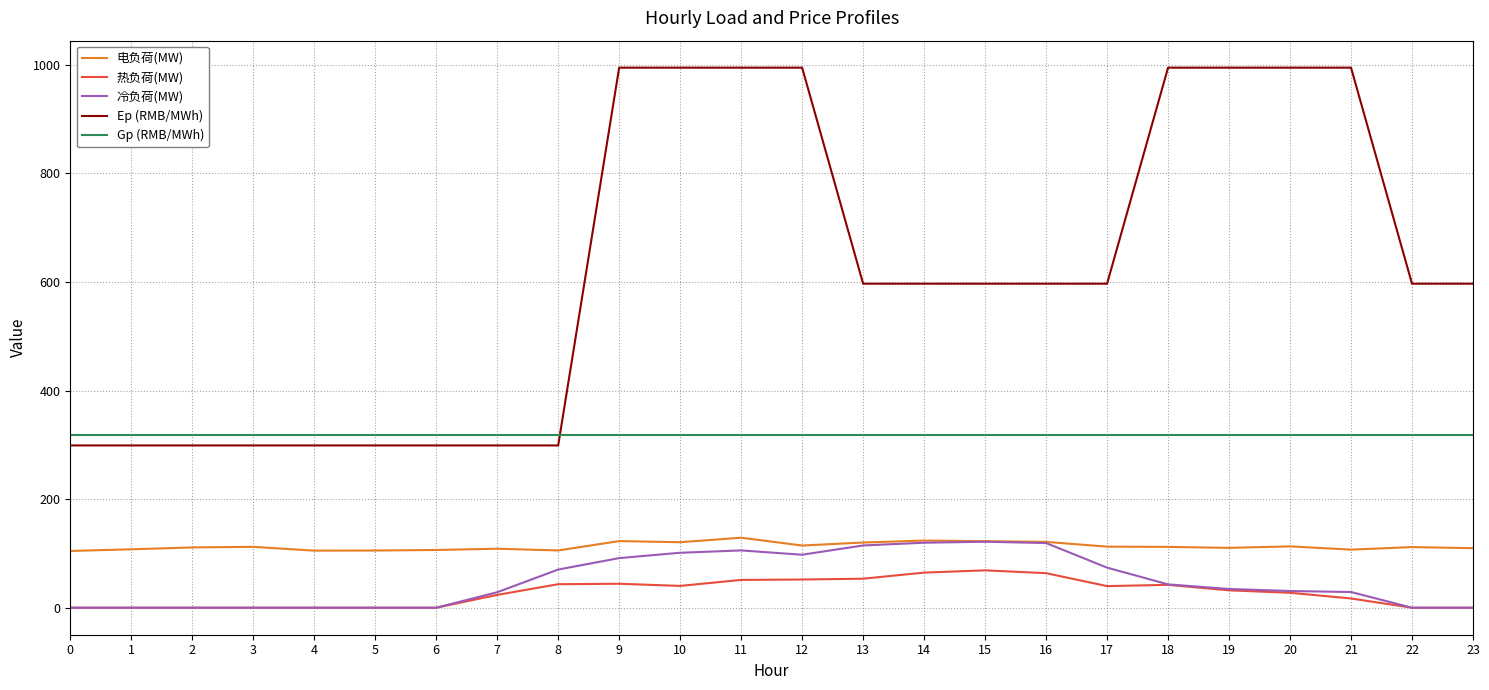

What is the total value across all series at 0?

721.4